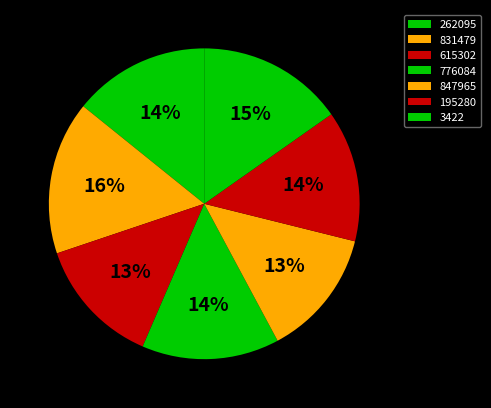

To the nearest percent, what is the difference between the largest and smallest slice percentages?

3%